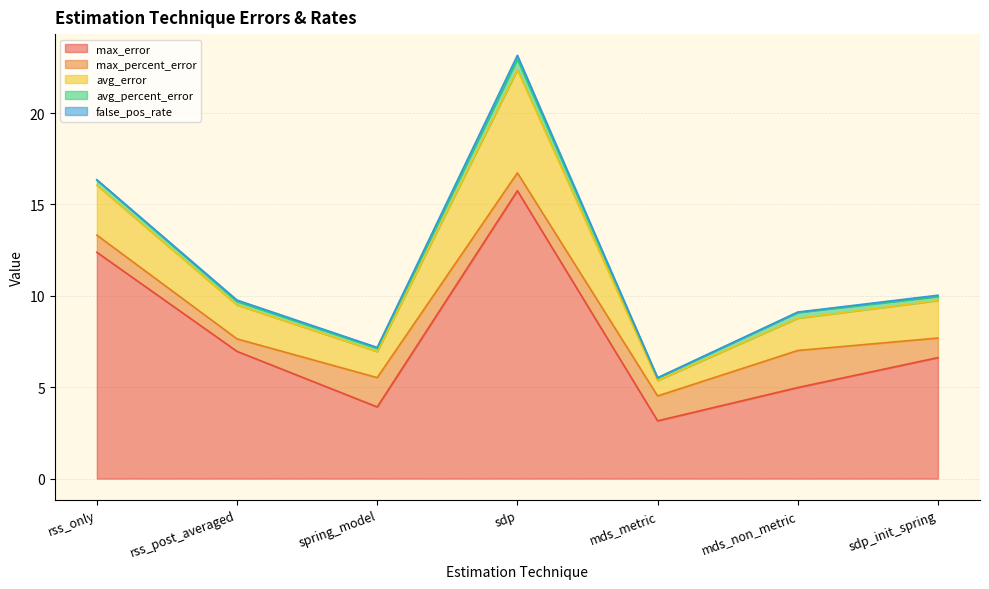

Reading left to right, extract all data points from this chart.

max_error: rss_only=12.4	rss_post_averaged=7.0	spring_model=3.9	sdp=15.8	mds_metric=3.2	mds_non_metric=5.0	sdp_init_spring=6.6
max_percent_error: rss_only=0.9	rss_post_averaged=0.7	spring_model=1.6	sdp=1.0	mds_metric=1.4	mds_non_metric=2.0	sdp_init_spring=1.1
avg_error: rss_only=2.7	rss_post_averaged=1.9	spring_model=1.4	sdp=5.6	mds_metric=0.8	mds_non_metric=1.8	sdp_init_spring=2.1
avg_percent_error: rss_only=0.3	rss_post_averaged=0.2	spring_model=0.2	sdp=0.6	mds_metric=0.1	mds_non_metric=0.3	sdp_init_spring=0.2
false_pos_rate: rss_only=0.0	rss_post_averaged=0.1	spring_model=0.0	sdp=0.2	mds_metric=0.0	mds_non_metric=0.0	sdp_init_spring=0.1